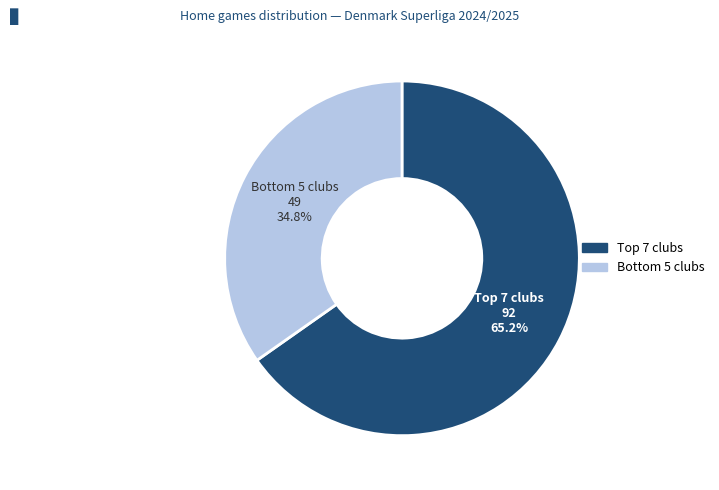

Is there any slice that represents more than half of the pie?

Yes